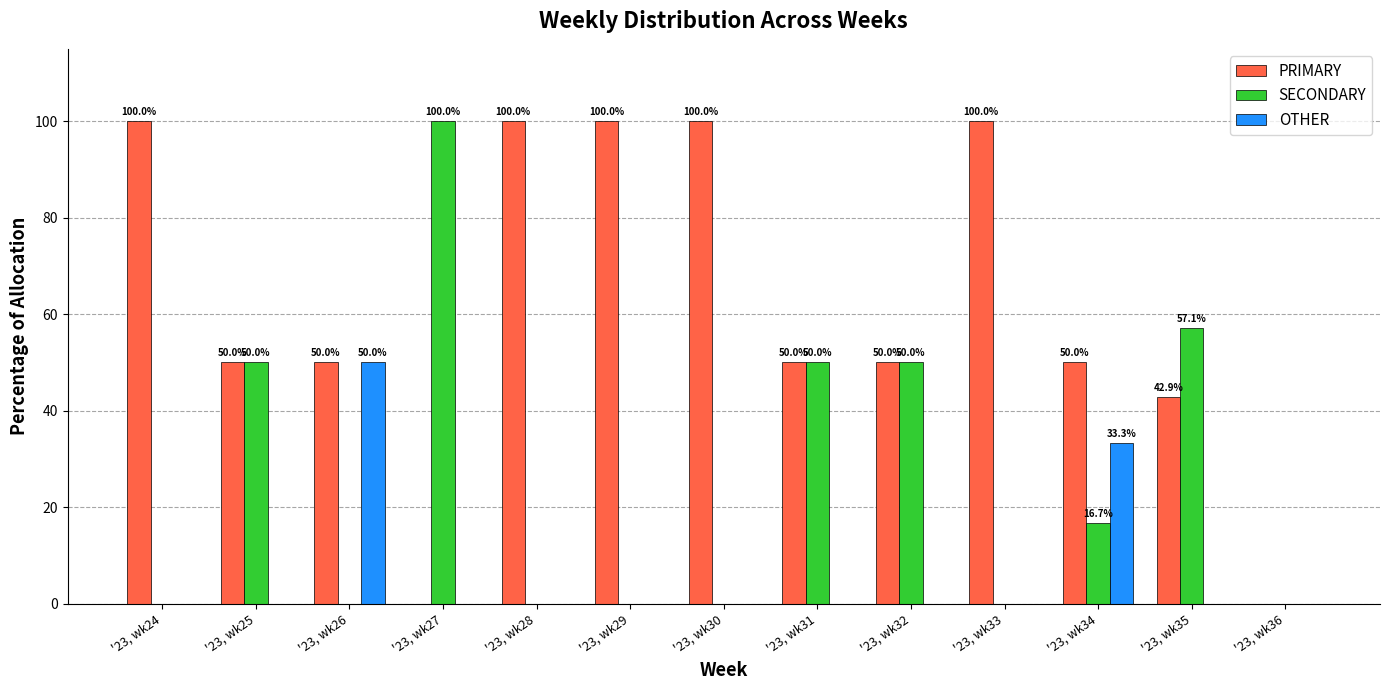

Count the number of categories in the chart.

13